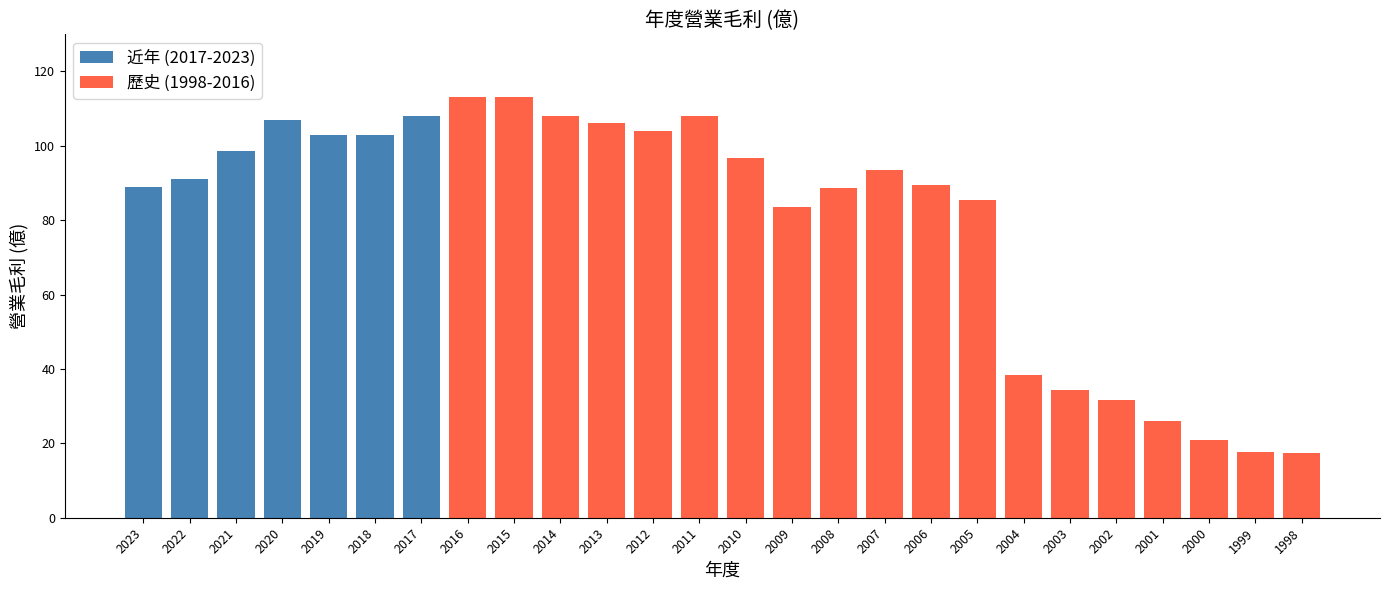

Between 2002 and 2011, which is larger?

2011